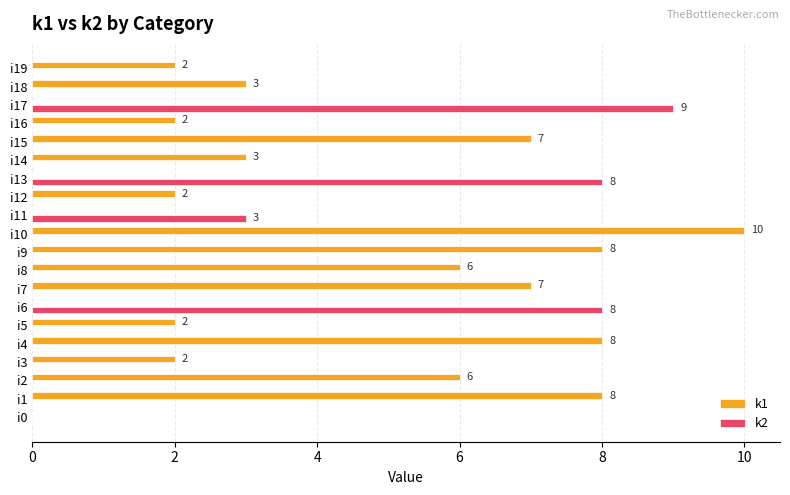

True or false: k2 has a value of -4 at i2.

False